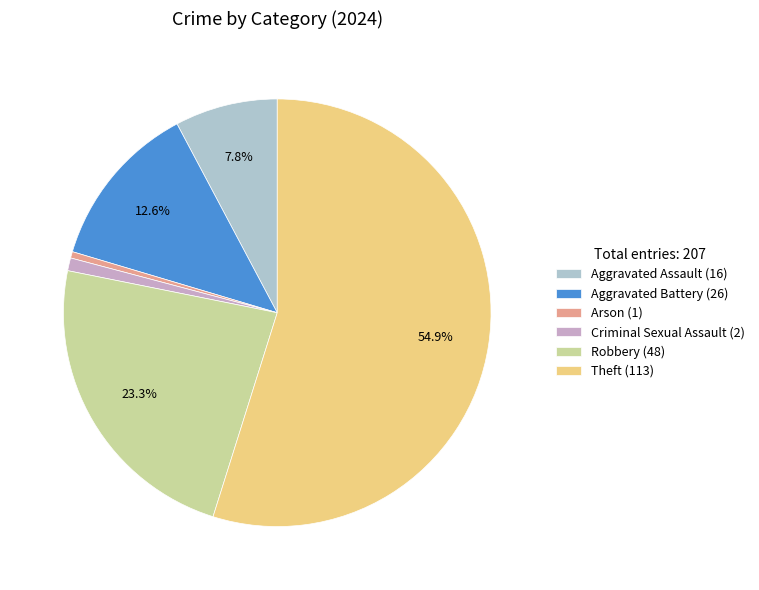

How many slices are in this pie chart?

6